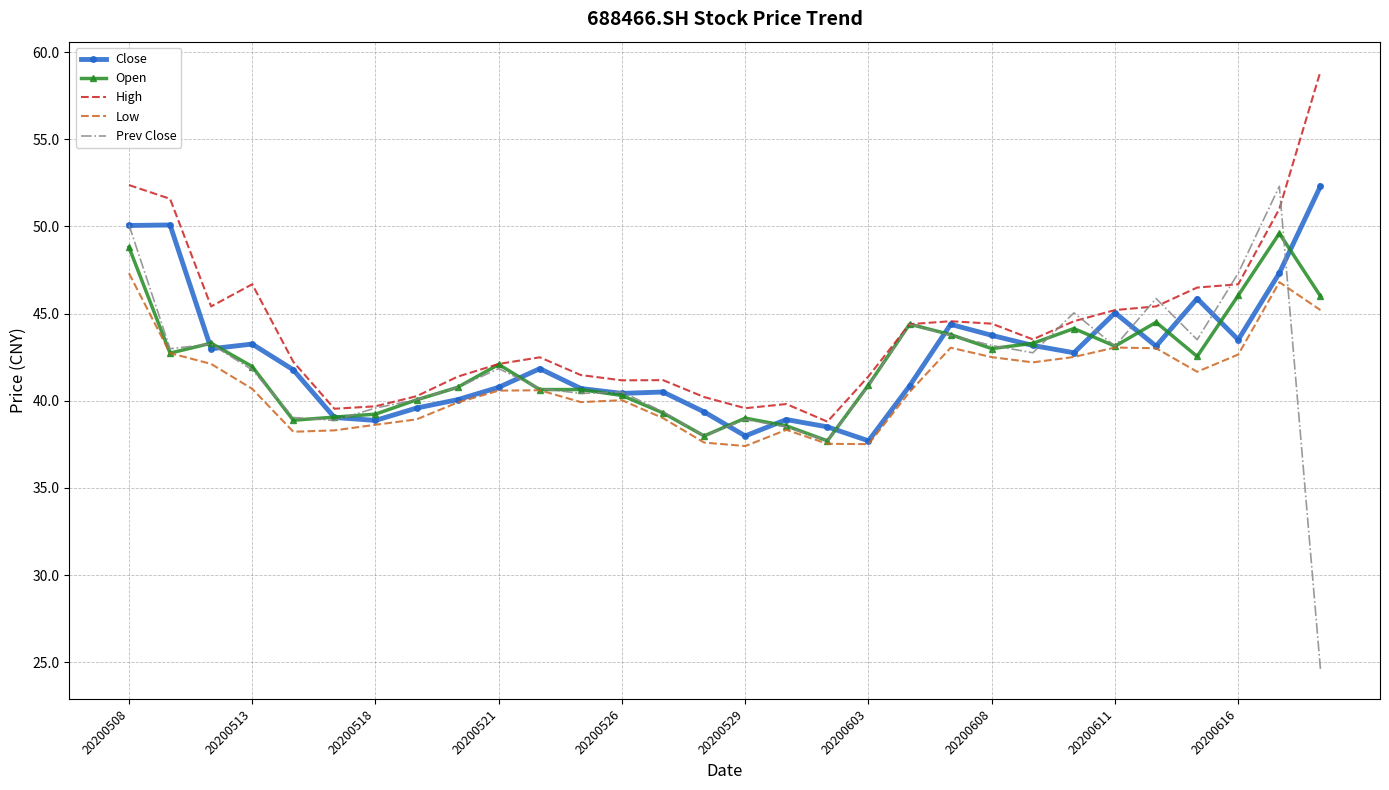

Which series has the widest spread of values?

Prev Close